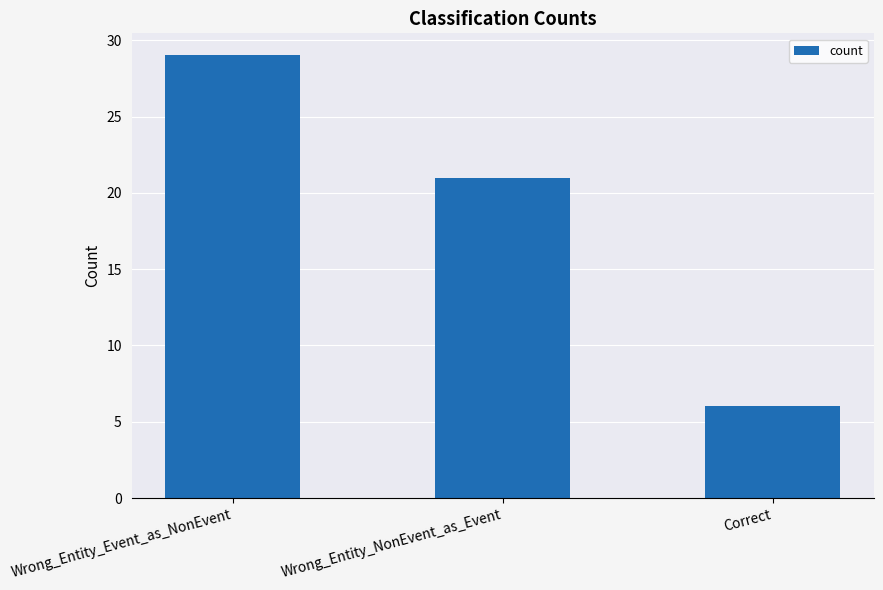

True or false: the data shows 29 at Wrong_Entity_Event_as_NonEvent.

True